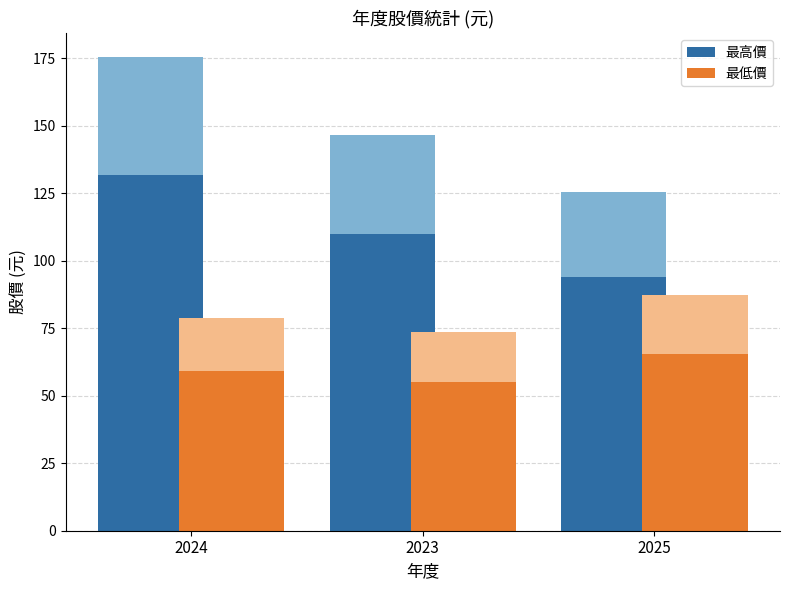

List the series in order of their peak value, lowest first.

最低價, 最高價